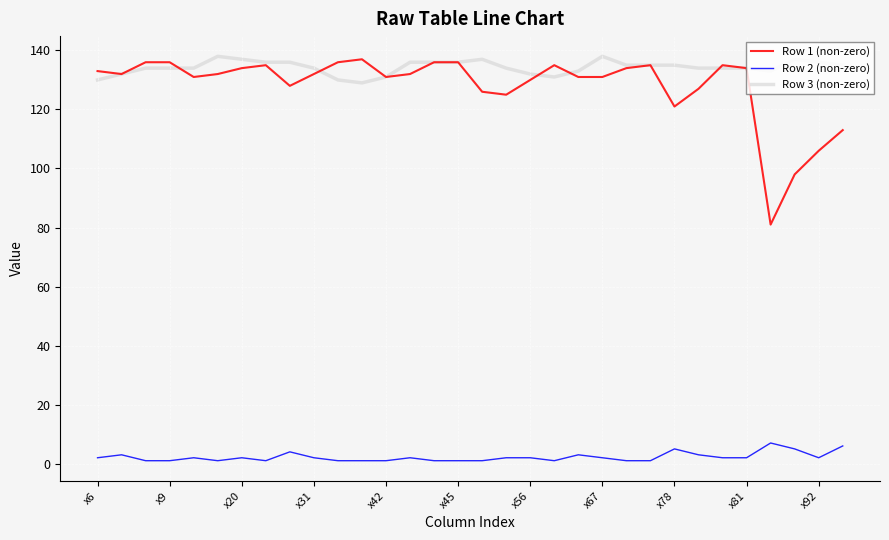

Which series has the largest range (max minus min)?

Row 1 (non-zero)